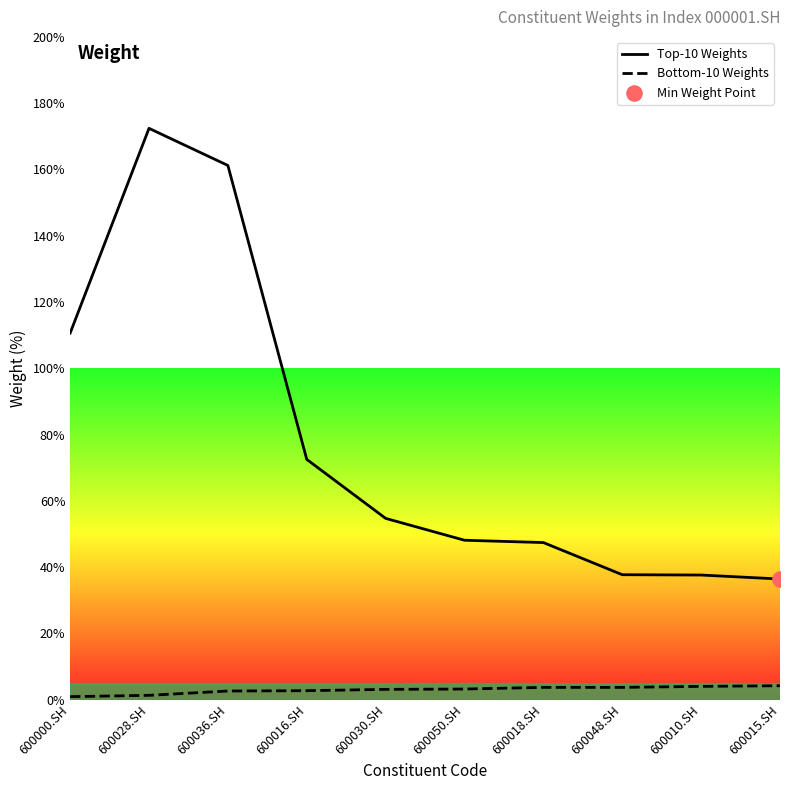

Which series reaches the maximum Y coordinate?

Top-10 Weights